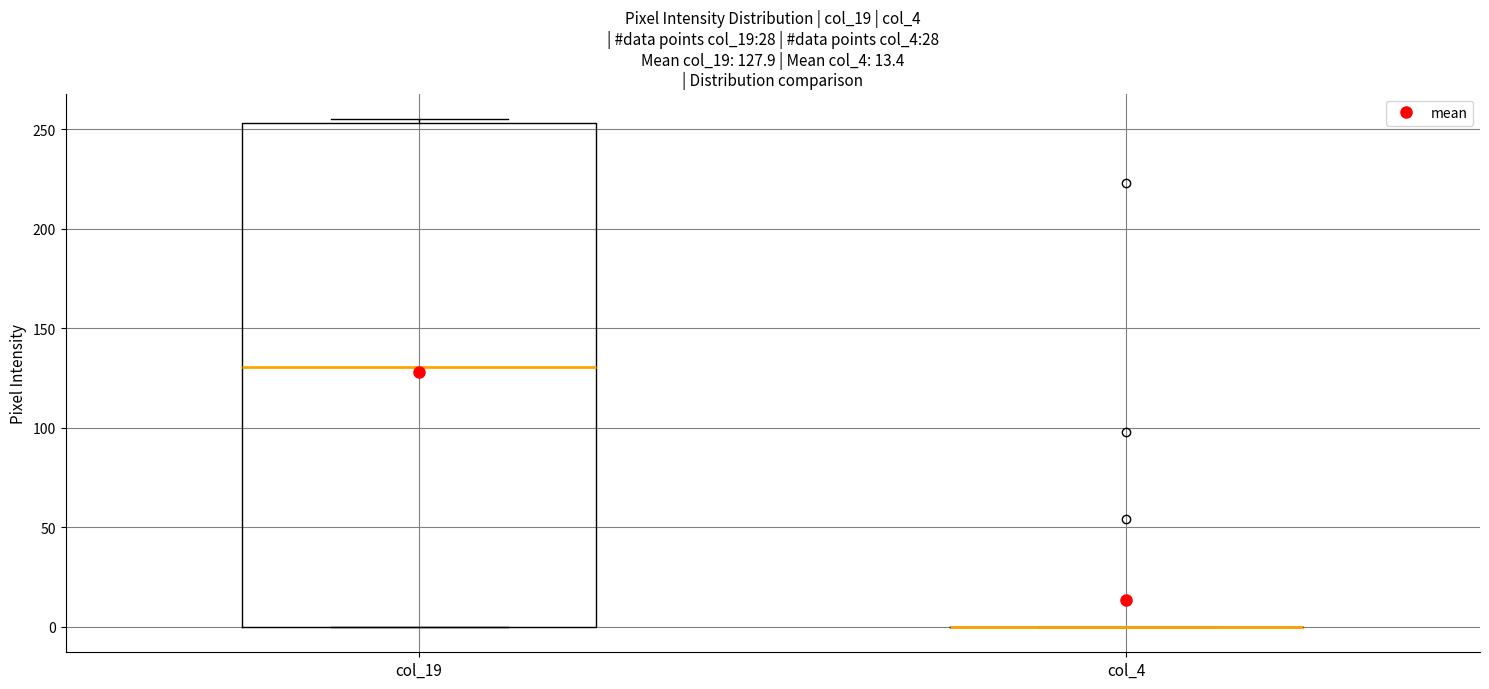

Which box is the tallest, from its lower edge to its upper edge?

col_19